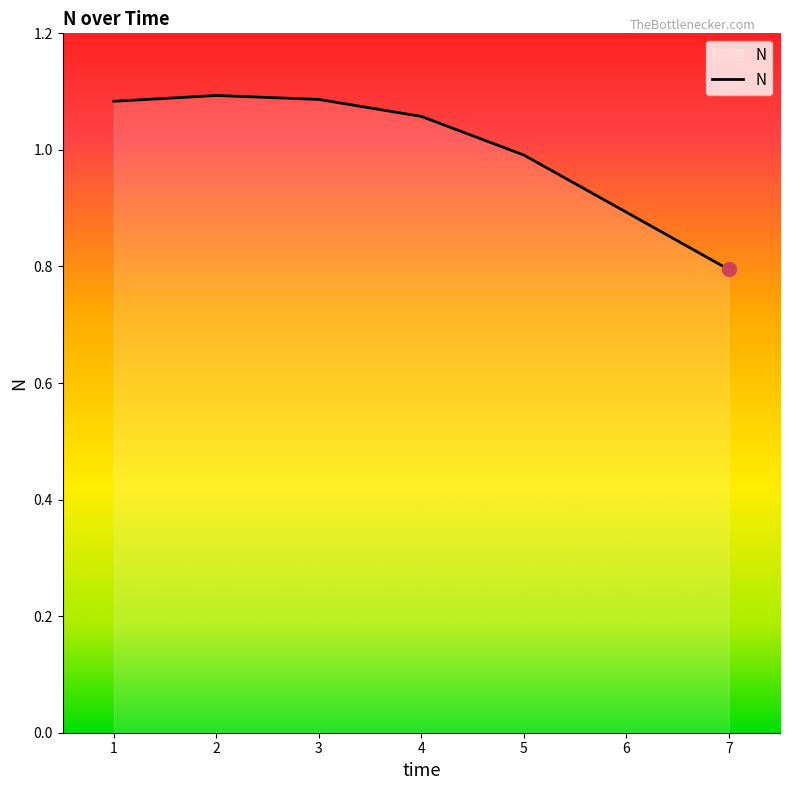

What is the sum of all values?

7.0